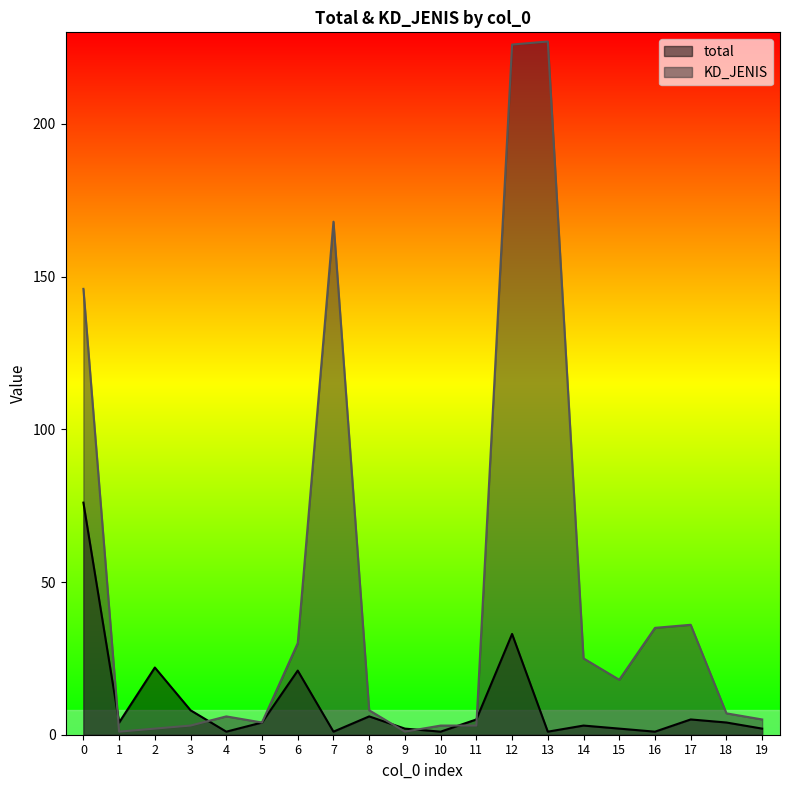

Reading right to left, what are all the values shown in this chart?

total: 19=2	18=4	17=5	16=1	15=2	14=3	13=1	12=33	11=5	10=1	9=2	8=6	7=1	6=21	5=4	4=1	3=8	2=22	1=4	0=76
KD_JENIS: 19=5	18=7	17=36	16=35	15=18	14=25	13=227	12=226	11=3	10=3	9=1	8=8	7=168	6=30	5=4	4=6	3=3	2=2	1=1	0=146